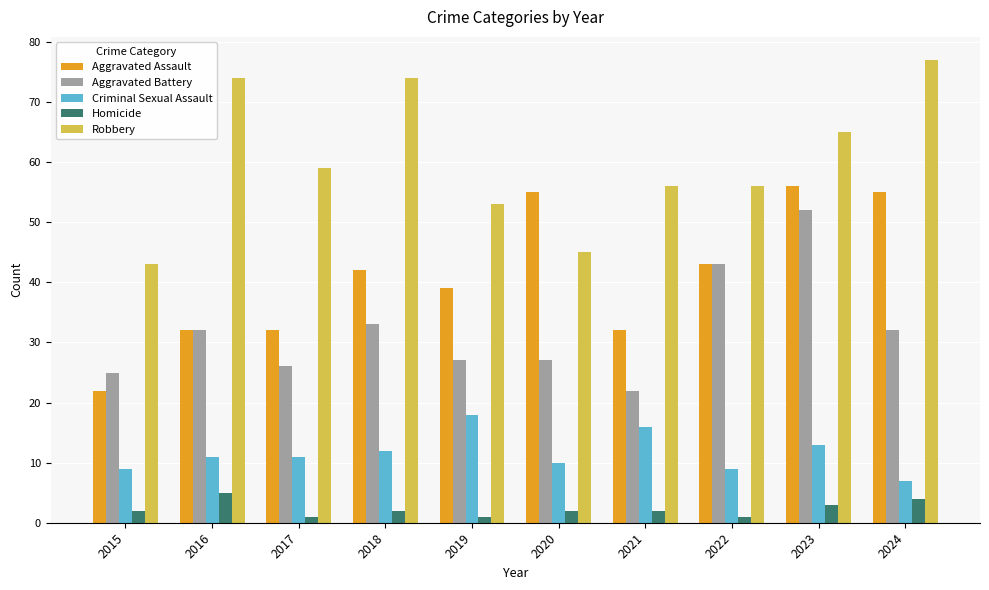

At how many categories does at least one series exceed 14?

10